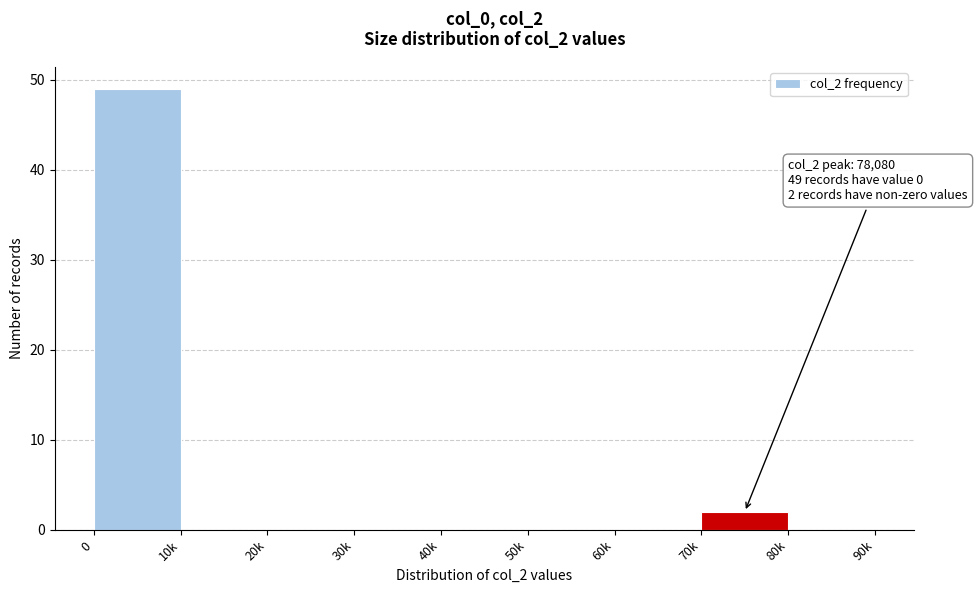

Reading right to left, what are all the values shown in this chart?

80k=0	70k=2	60k=0	50k=0	40k=0	30k=0	20k=0	10k=0	0=49